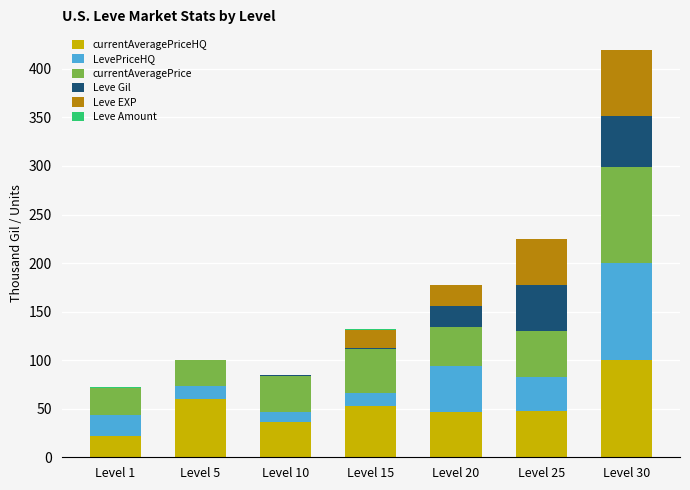

Count the number of categories in the chart.

7